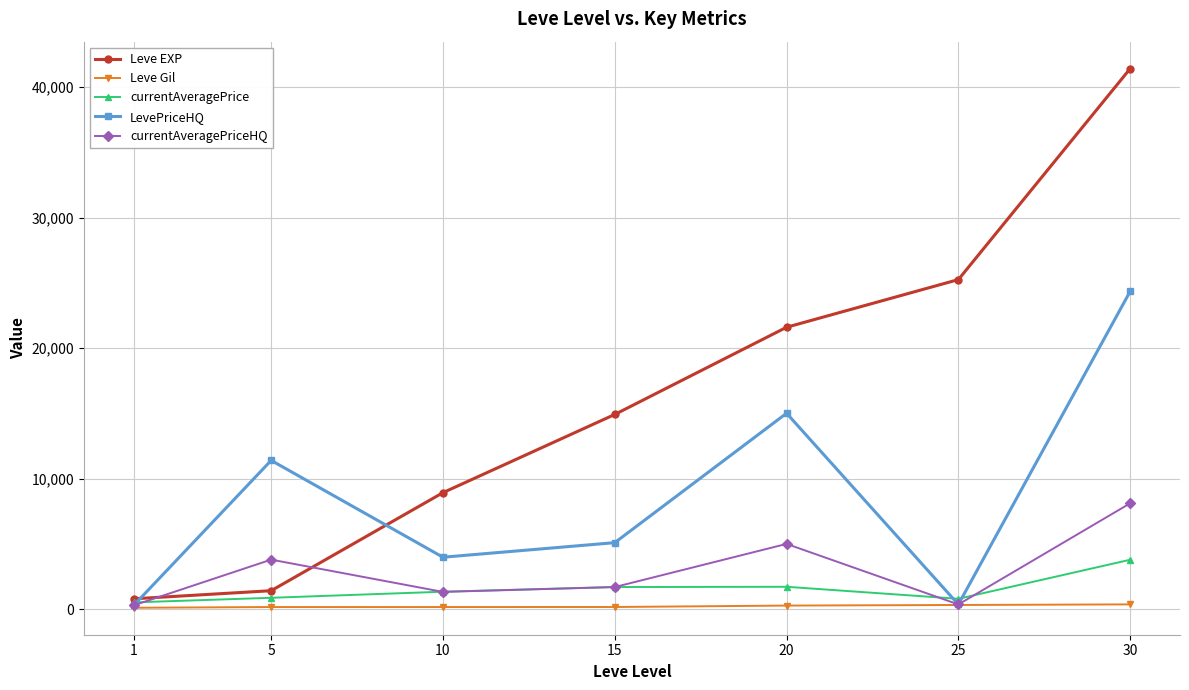

Which series has the largest total across all categories?

Leve EXP